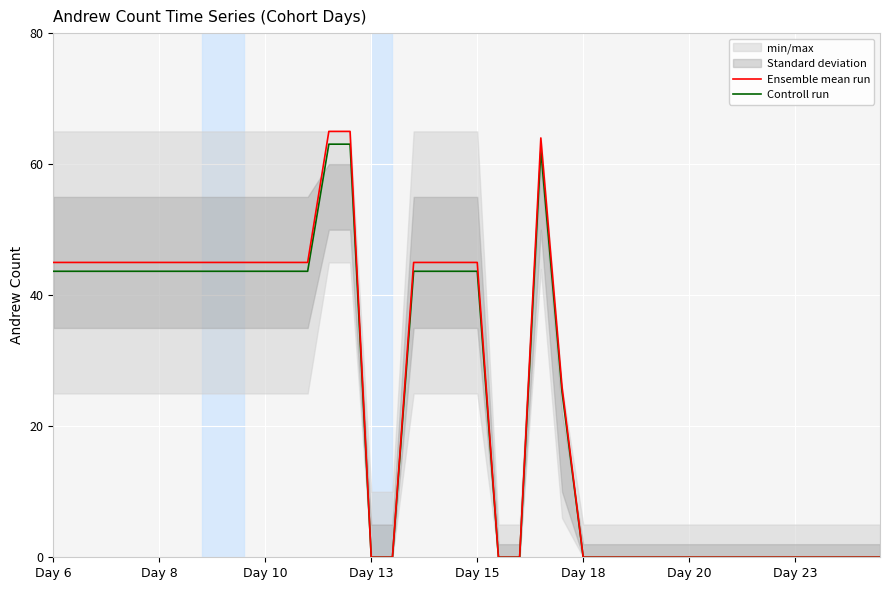

How many values in Ensemble mean run are above zero?

21